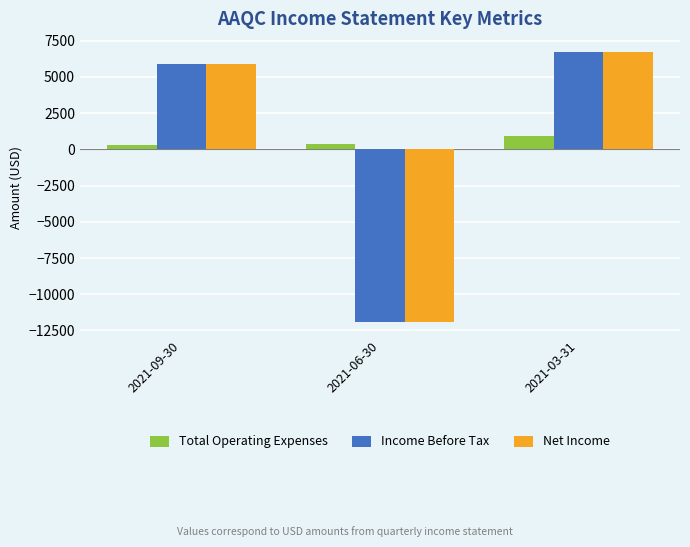

What is the greatest value displayed?

6700